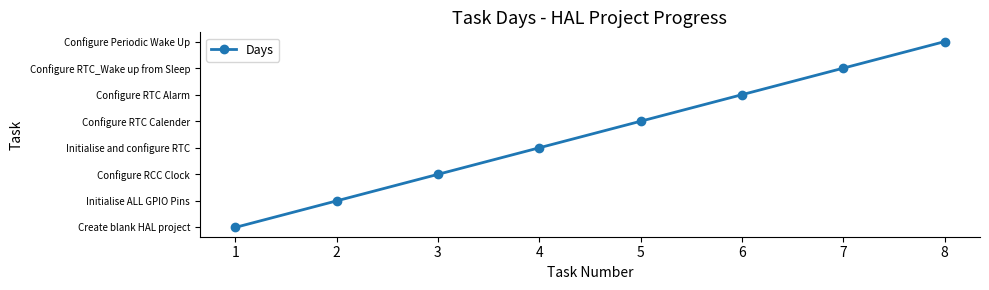

Does the chart have visible grid lines?

No